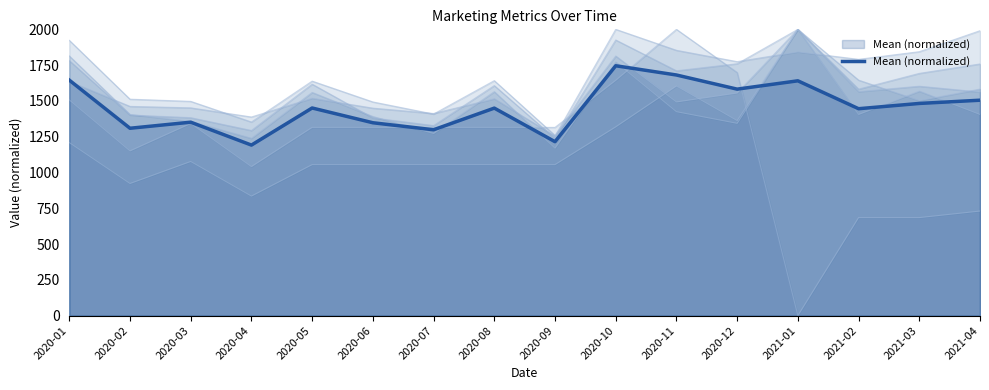

Approximately how many times larger is the value at 2020-09 compared to 2020-01?

0.7